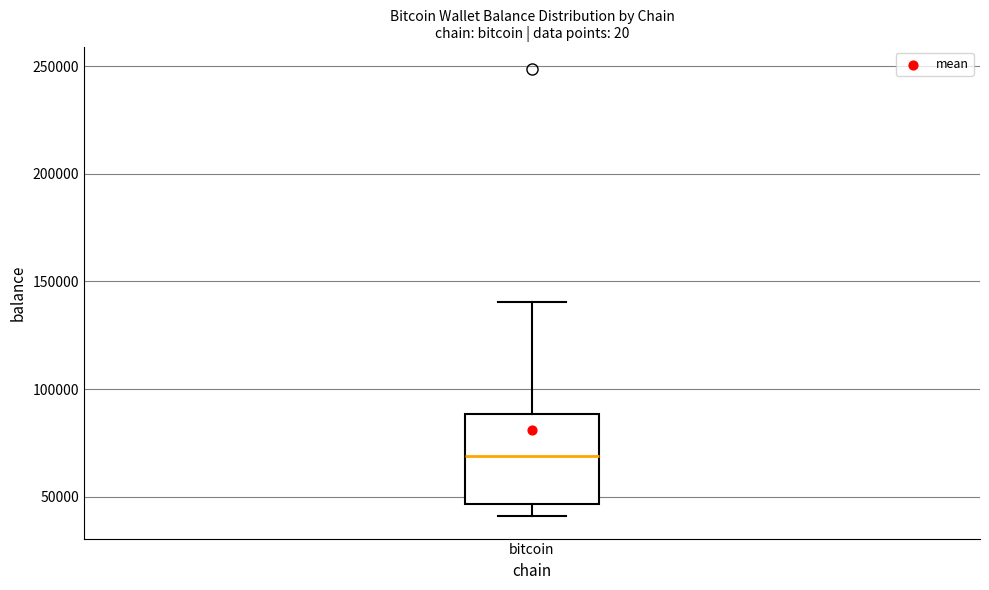

Read this box plot against the y-axis: the position of the median line, the range covered by the box, and the ends of both whiskers. The values are not printed on the chart, so give them approximately, as read against the axis.

median 70000, box 45000 to 90000, whiskers 40000 to 140000